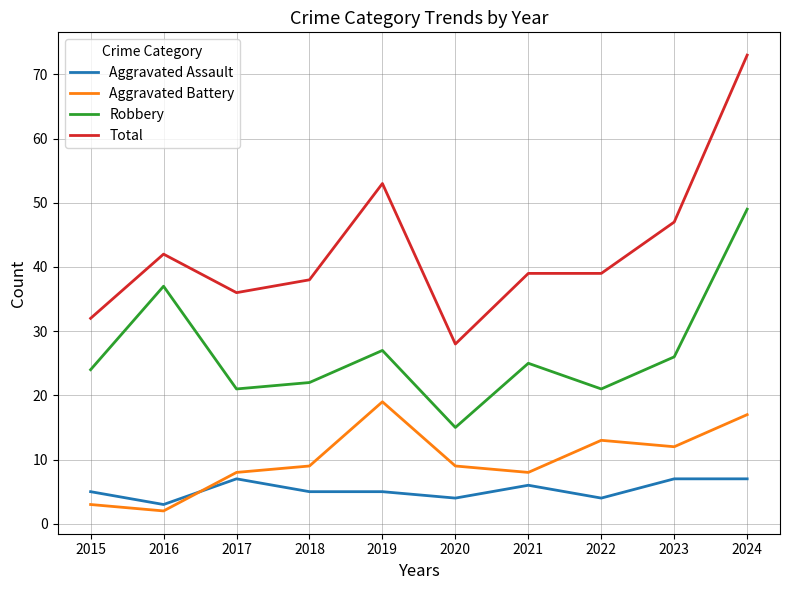

Does the chart have visible grid lines?

Yes